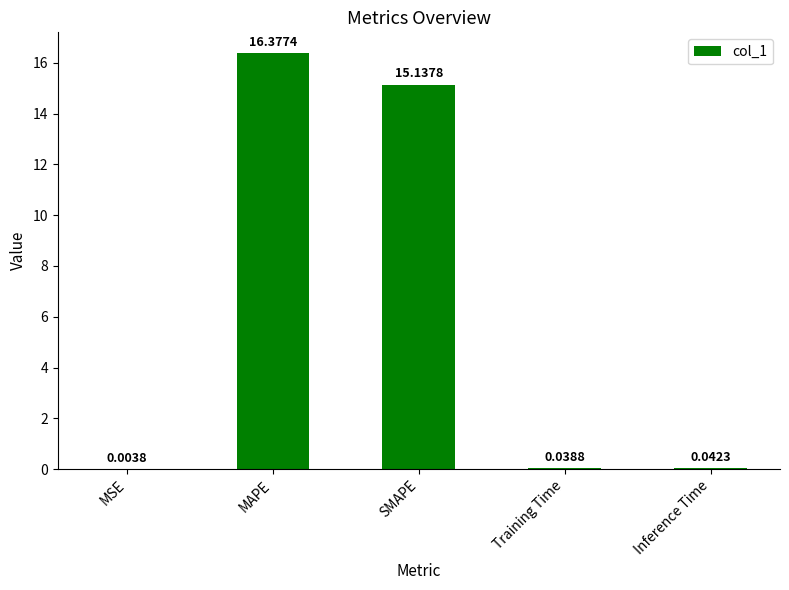

What is the sum of the values at SMAPE and Training Time?

15.2